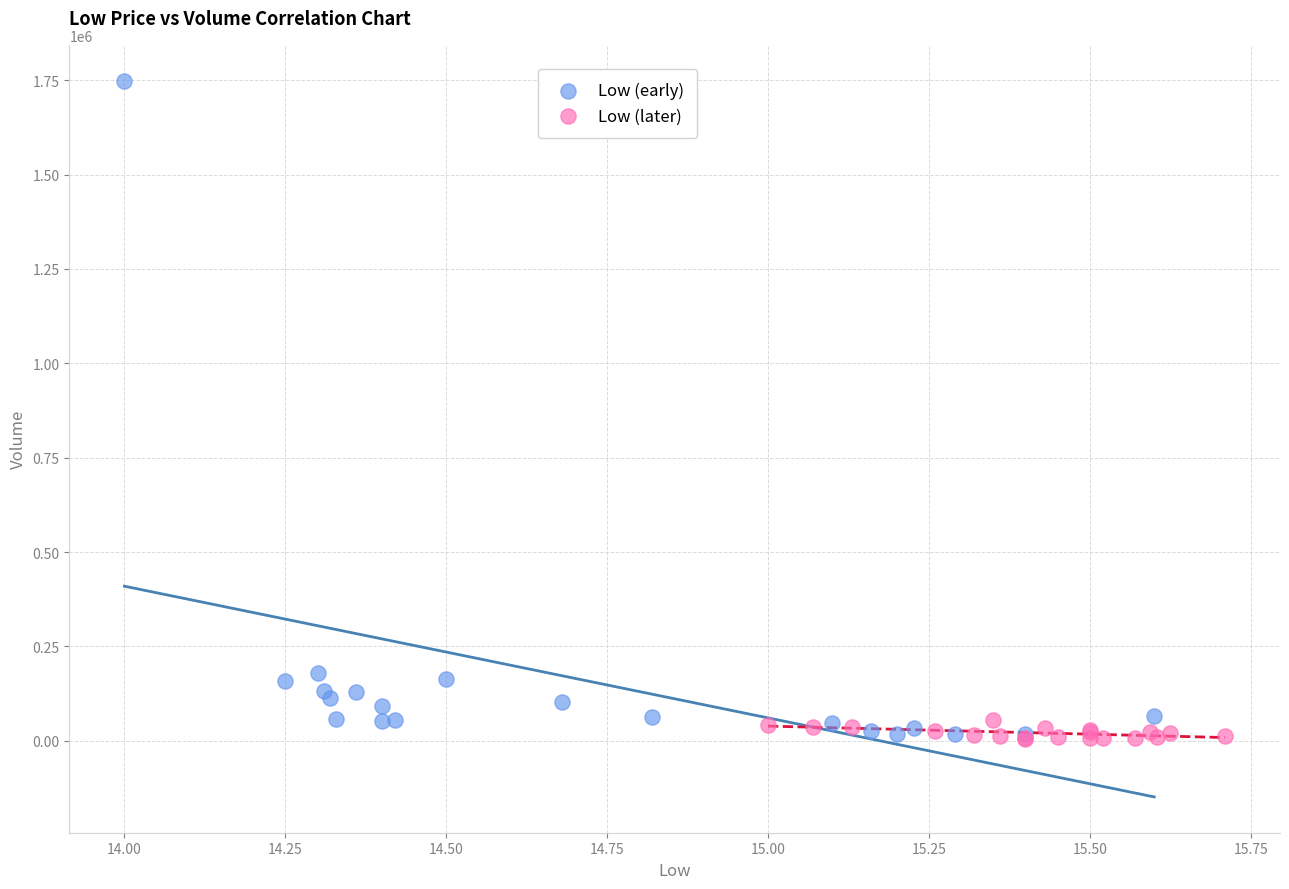

Which series has the widest spread of Y values?

Low (early)